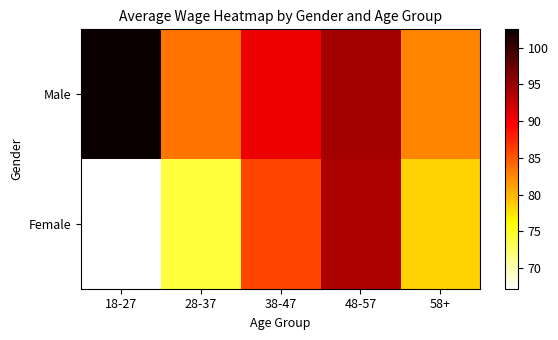

Reading left to right, what are all the values shown in this chart?

Male: 18-27=102.5	28-37=83.4	38-47=90.5	48-57=94.2	58+=82.5
Female: 18-27=67.2	28-37=74.0	38-47=86.0	48-57=94.0	58+=78.5